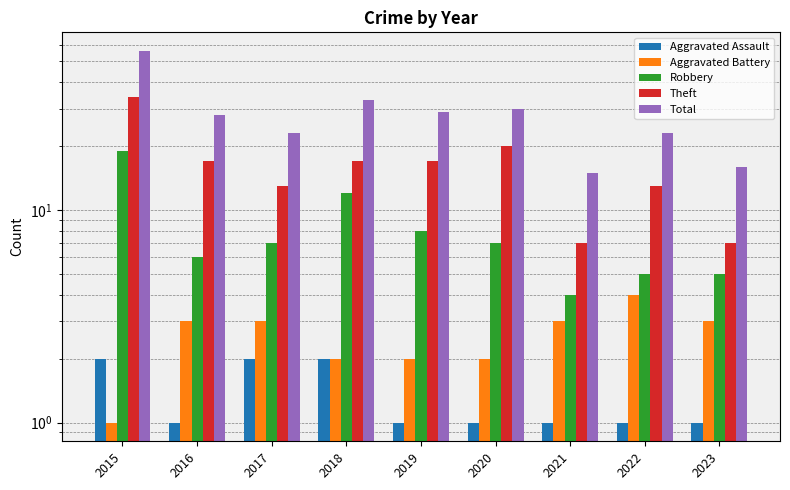

True or false: Aggravated Assault has a value of 2 at 2019.

False